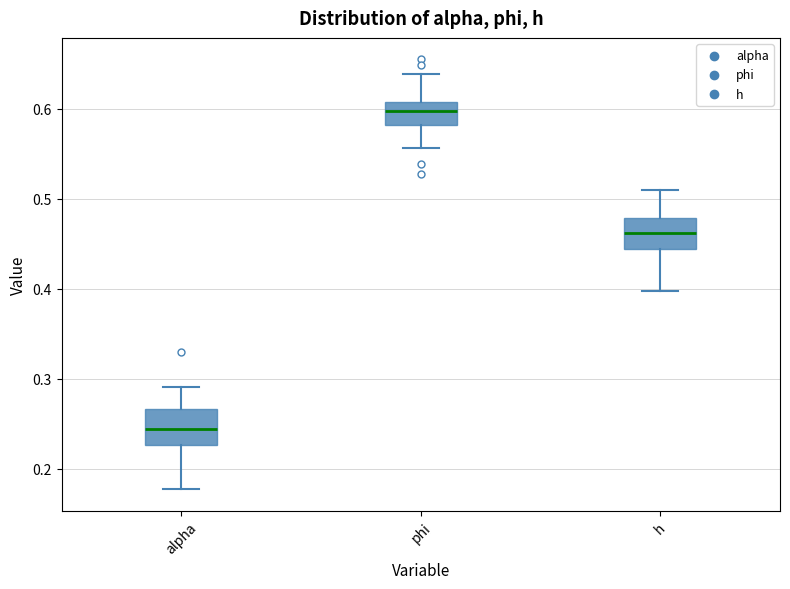

Which box's median line is the highest?

phi